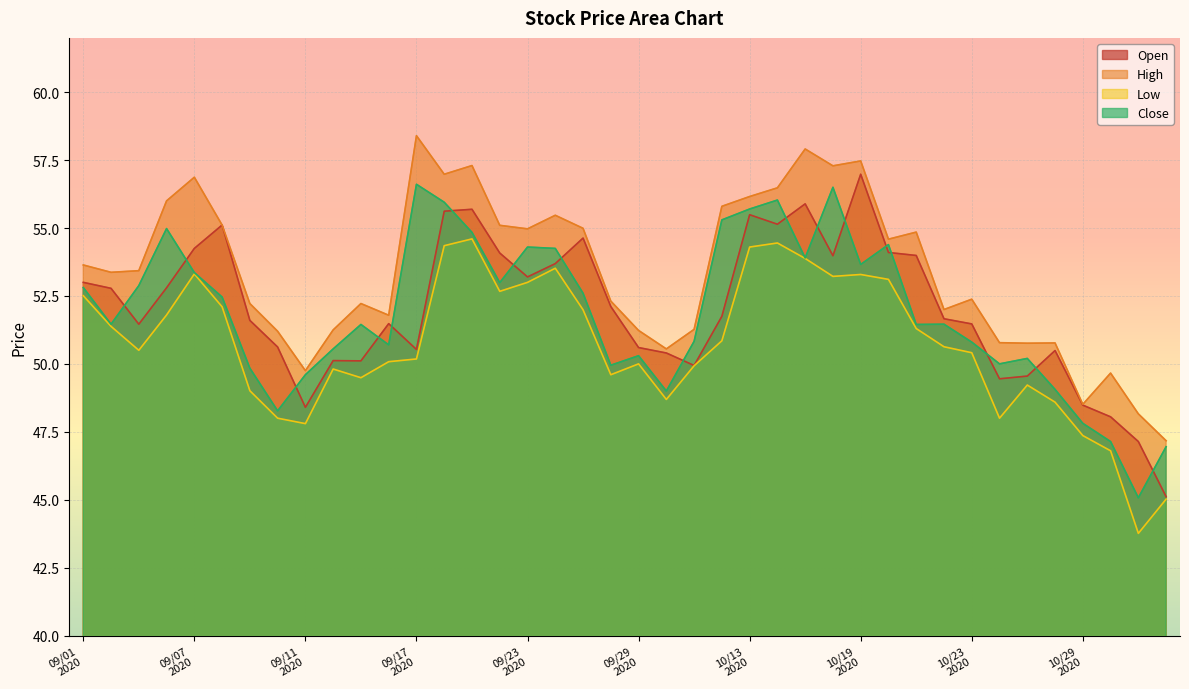

Which series has the largest total across all categories?

High